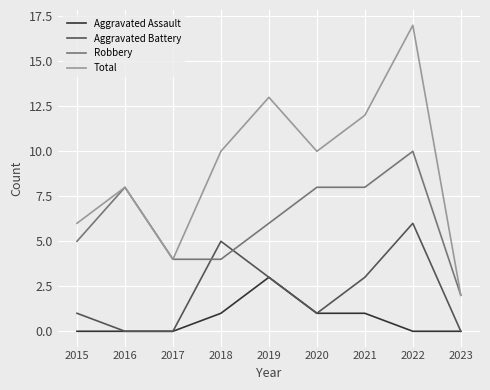

Reading left to right, extract all data points from this chart.

Aggravated Assault: 2015=0	2016=0	2017=0	2018=1	2019=3	2020=1	2021=1	2022=0	2023=0
Aggravated Battery: 2015=1	2016=0	2017=0	2018=5	2019=3	2020=1	2021=3	2022=6	2023=0
Robbery: 2015=5	2016=8	2017=4	2018=4	2019=6	2020=8	2021=8	2022=10	2023=2
Total: 2015=6	2016=8	2017=4	2018=10	2019=13	2020=10	2021=12	2022=17	2023=2